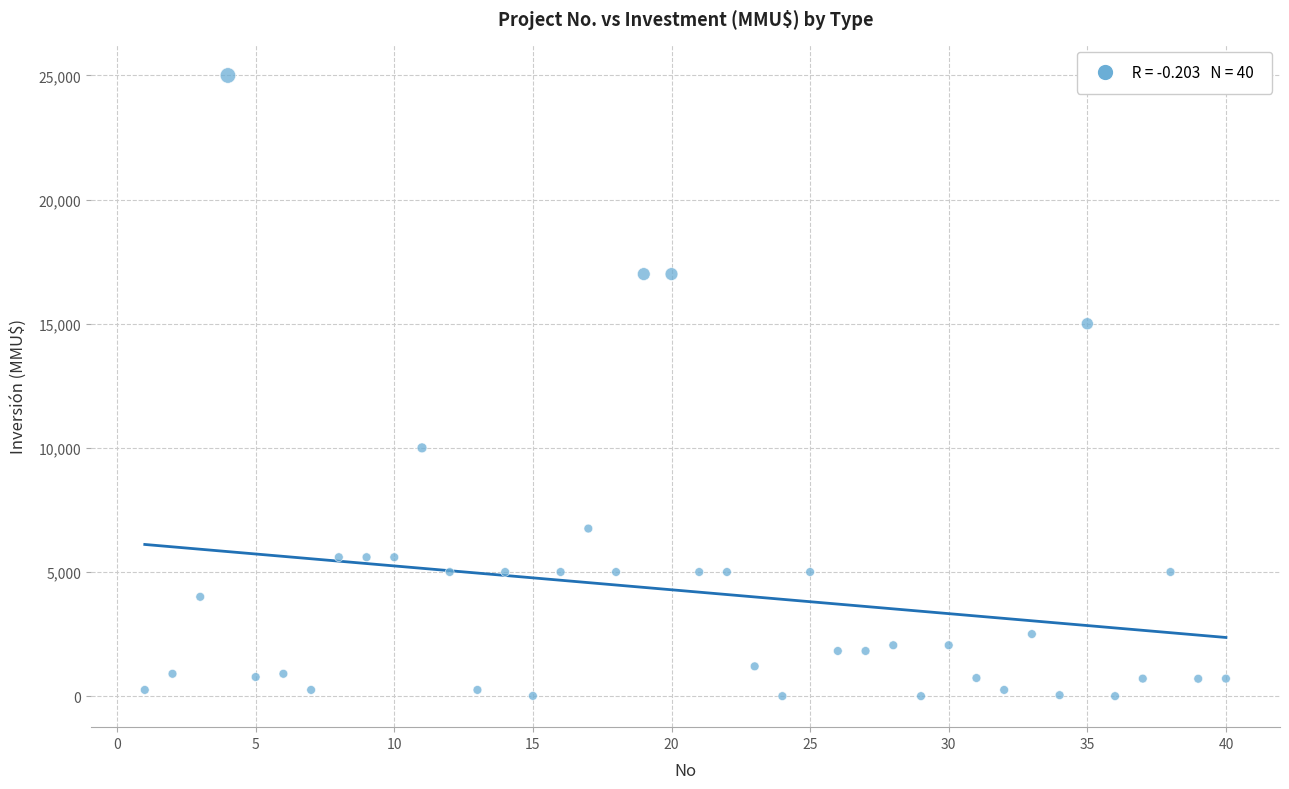

What is the range of X values (max minus min)?

39